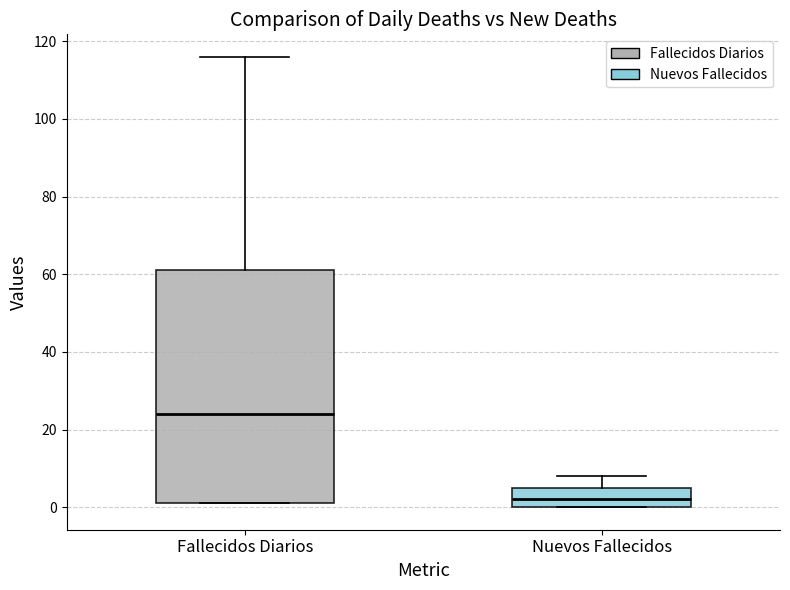

Where does the upper whisker of the box for Nuevos Fallecidos end on the y-axis? The values are not printed on the chart, so give them approximately, as read against the axis.

8